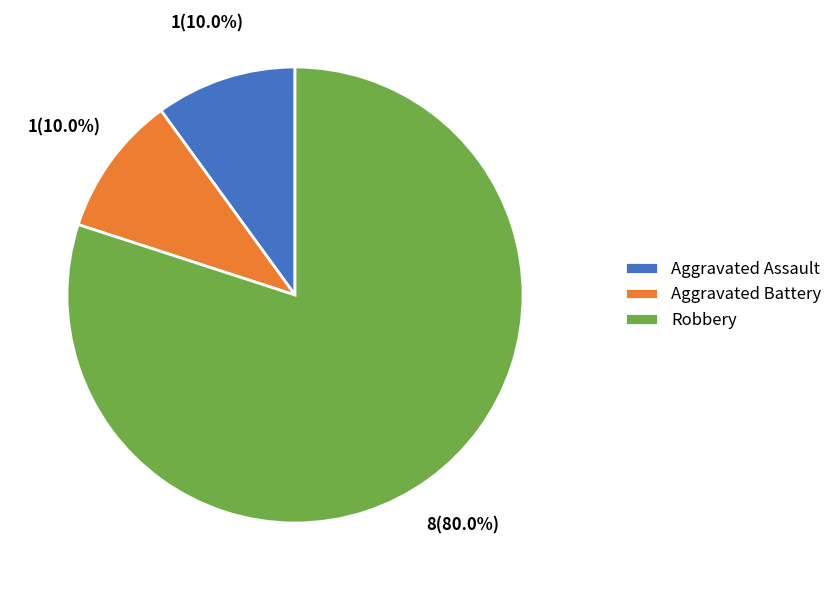

Between Robbery and Aggravated Battery, which is larger?

Robbery